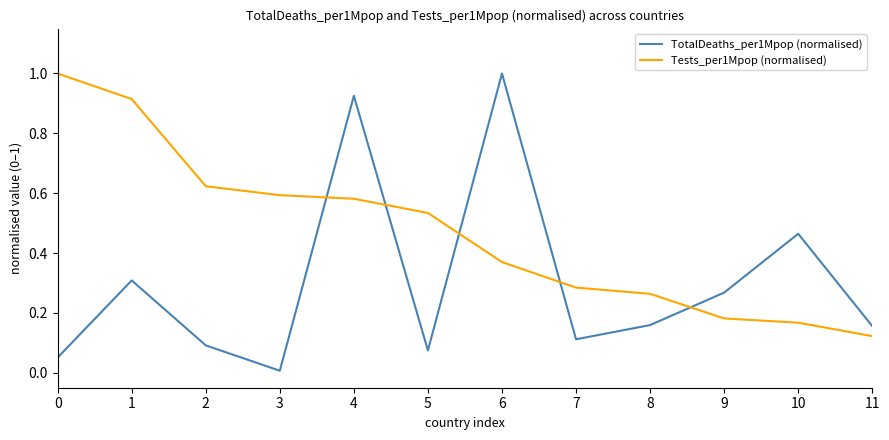

What is the difference between the maximum and minimum values in the TotalDeaths_per1Mpop (normalised) series?

1.0